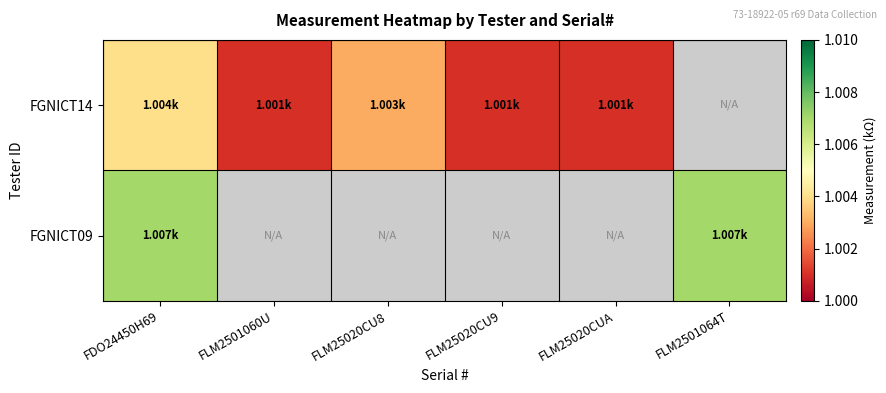

At FLM2501064T, list the series in order from largest to smallest.

FGNICT09, FGNICT14